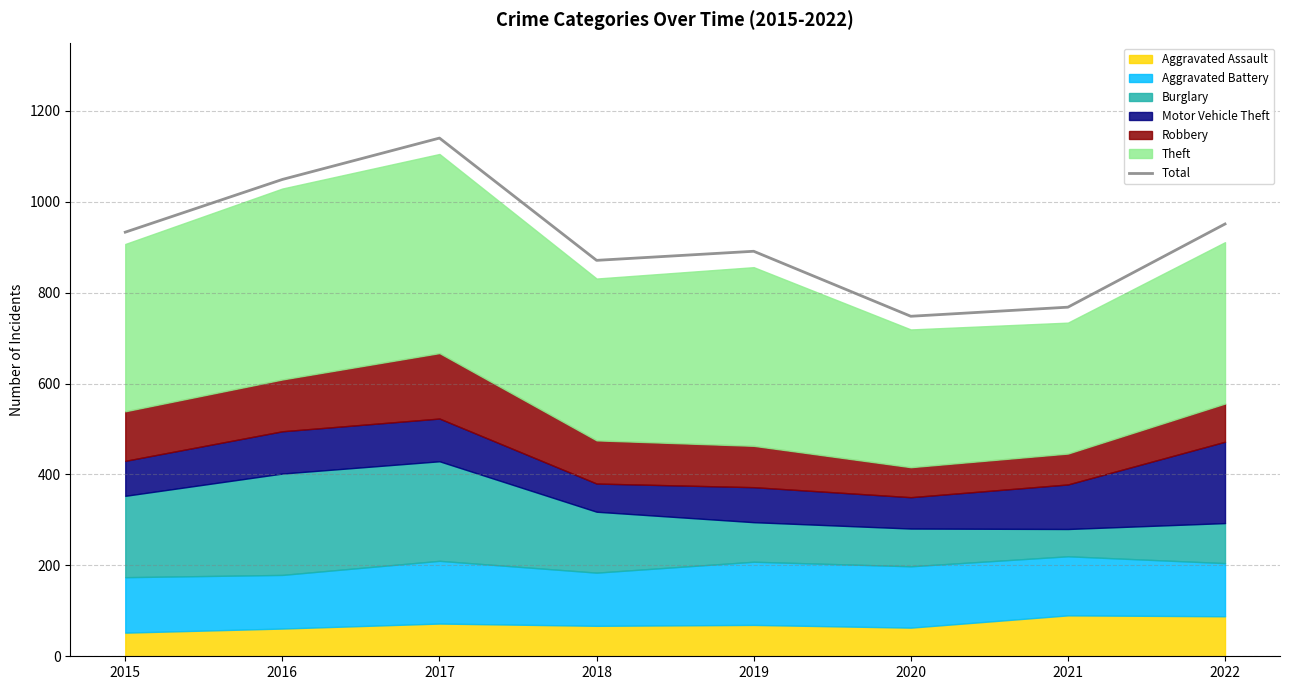

What is the difference between the values at 2018 and 2016?

178